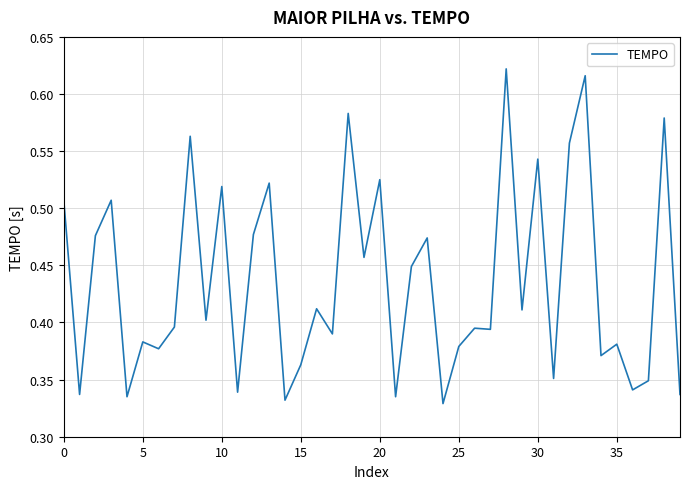

Is it true that the value at 30 is 1.0?

False